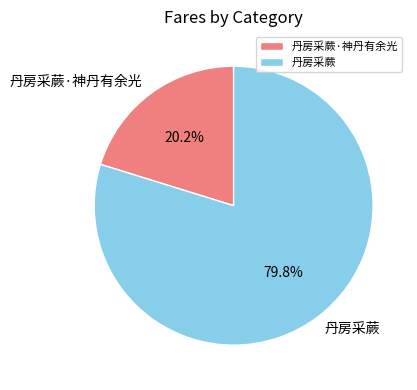

Which has a higher value, 丹房采蕨·神丹有余光 or 丹房采蕨?

丹房采蕨